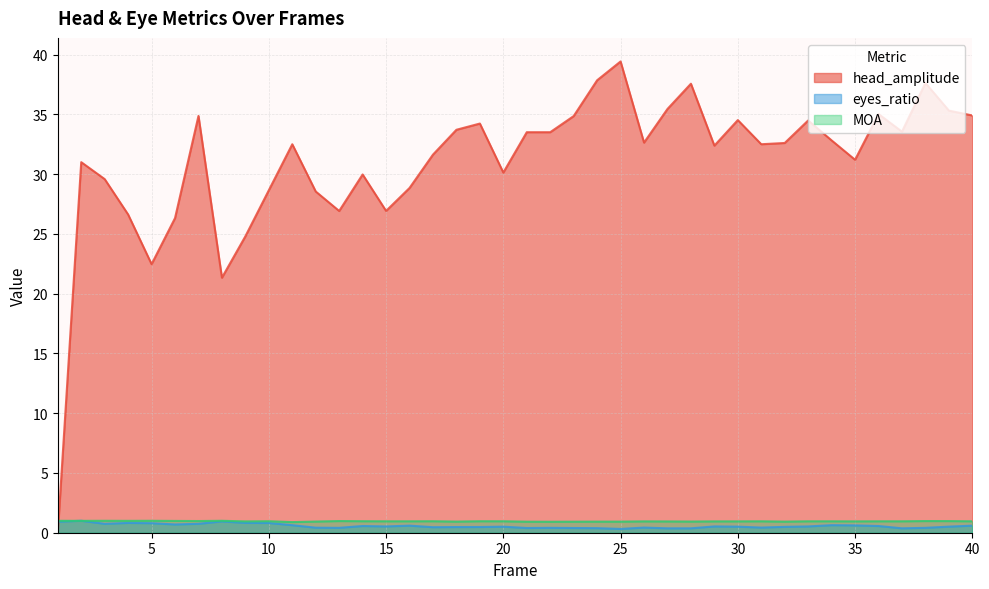

How many lines are shown in the chart?

3